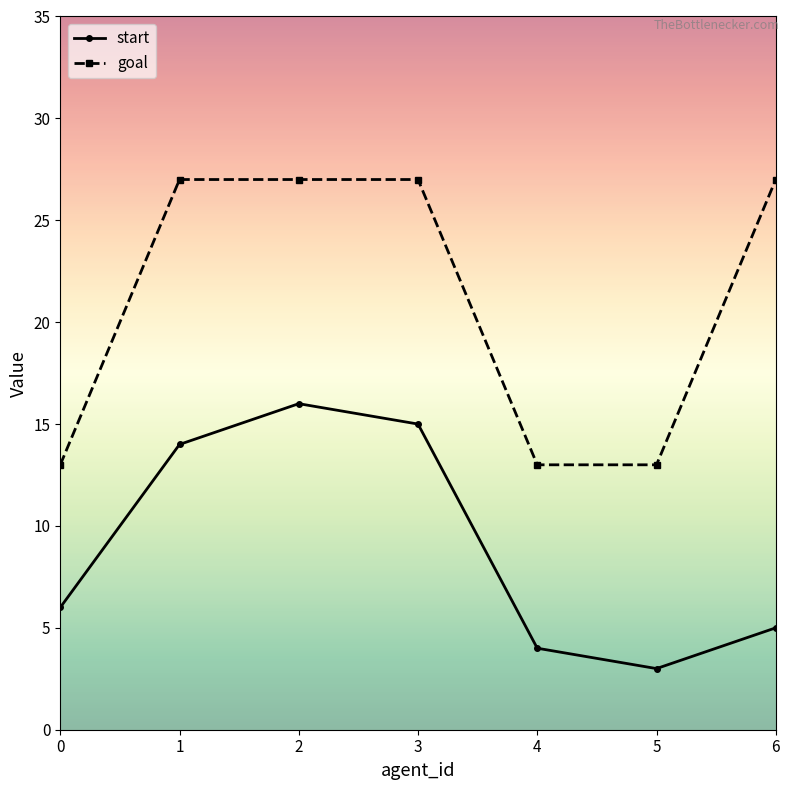

What are all the series names shown in the legend?

start, goal